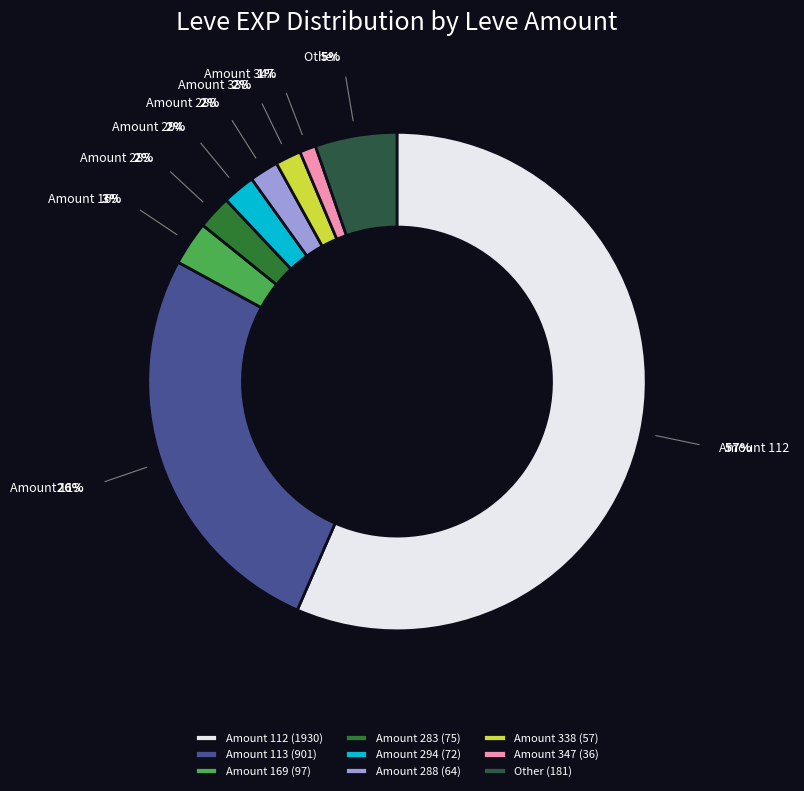

Which has a higher value, Amount 113 or Amount 288?

Amount 113